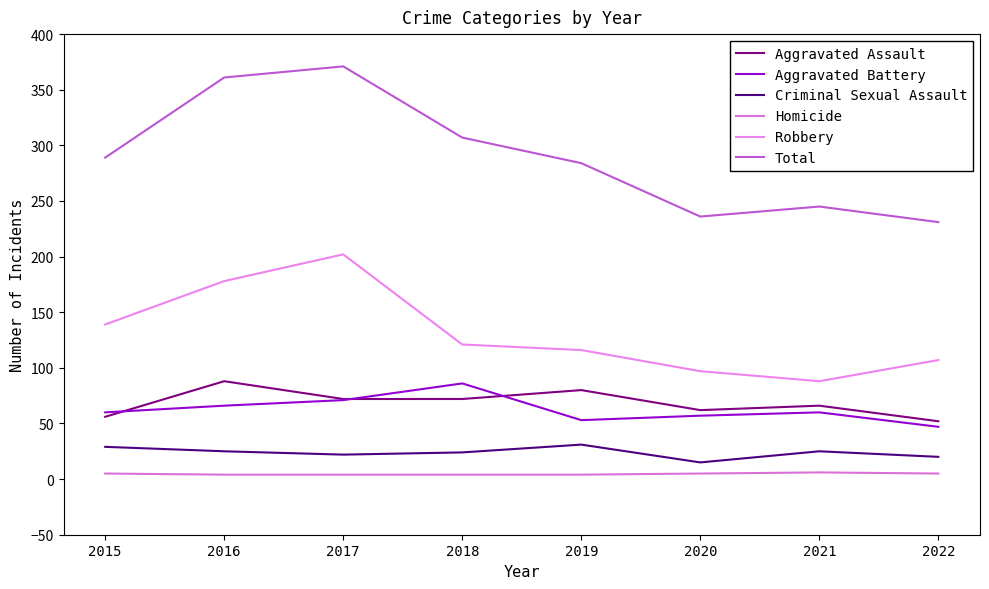

True or false: Robbery has a value of 33 at 2020.

False